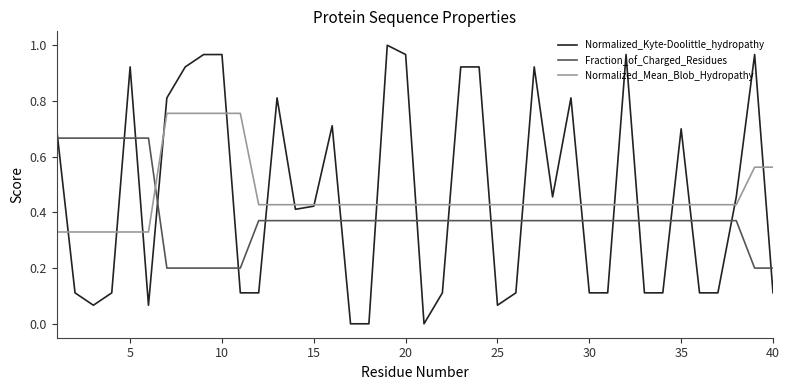

Rank the series by their maximum value, from lowest to highest.

Fraction_of_Charged_Residues, Normalized_Mean_Blob_Hydropathy, Normalized_Kyte-Doolittle_hydropathy